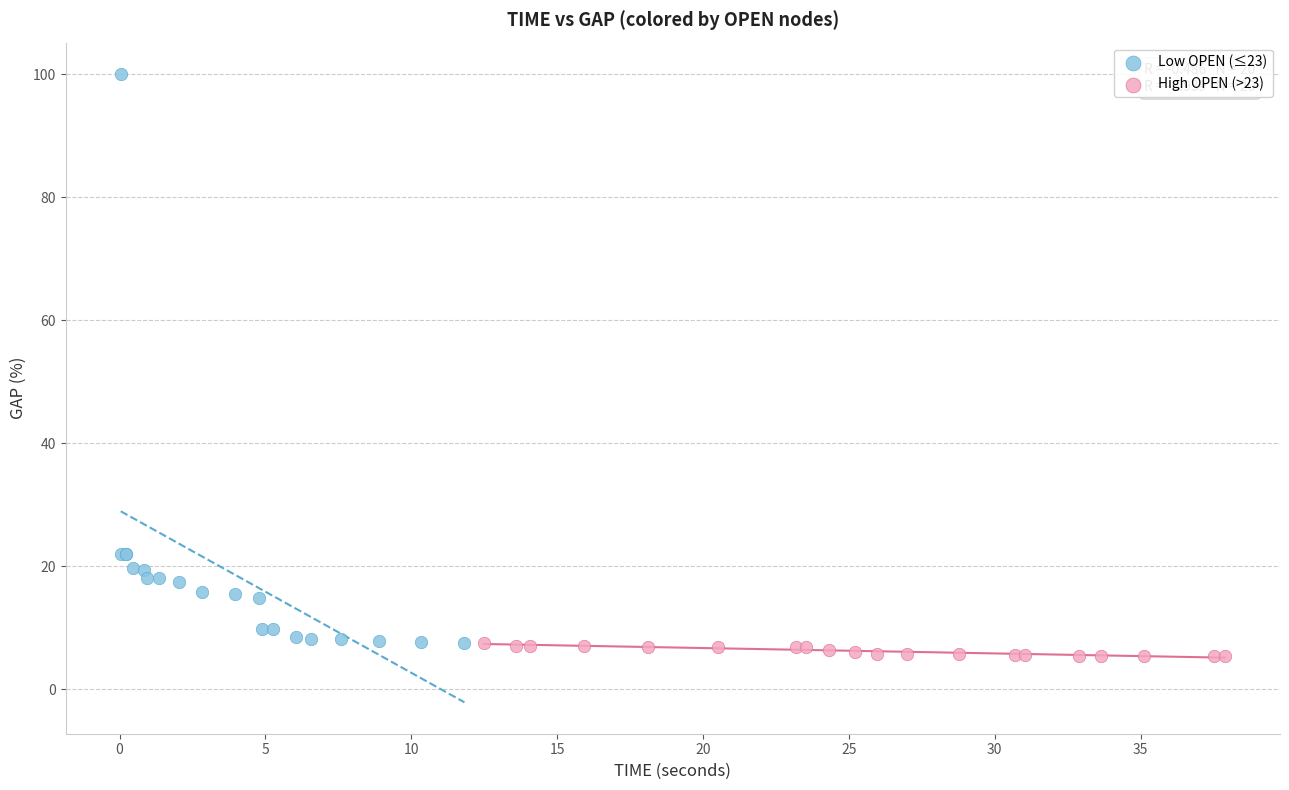

Which series contains the highest Y value?

Low OPEN (≤23)